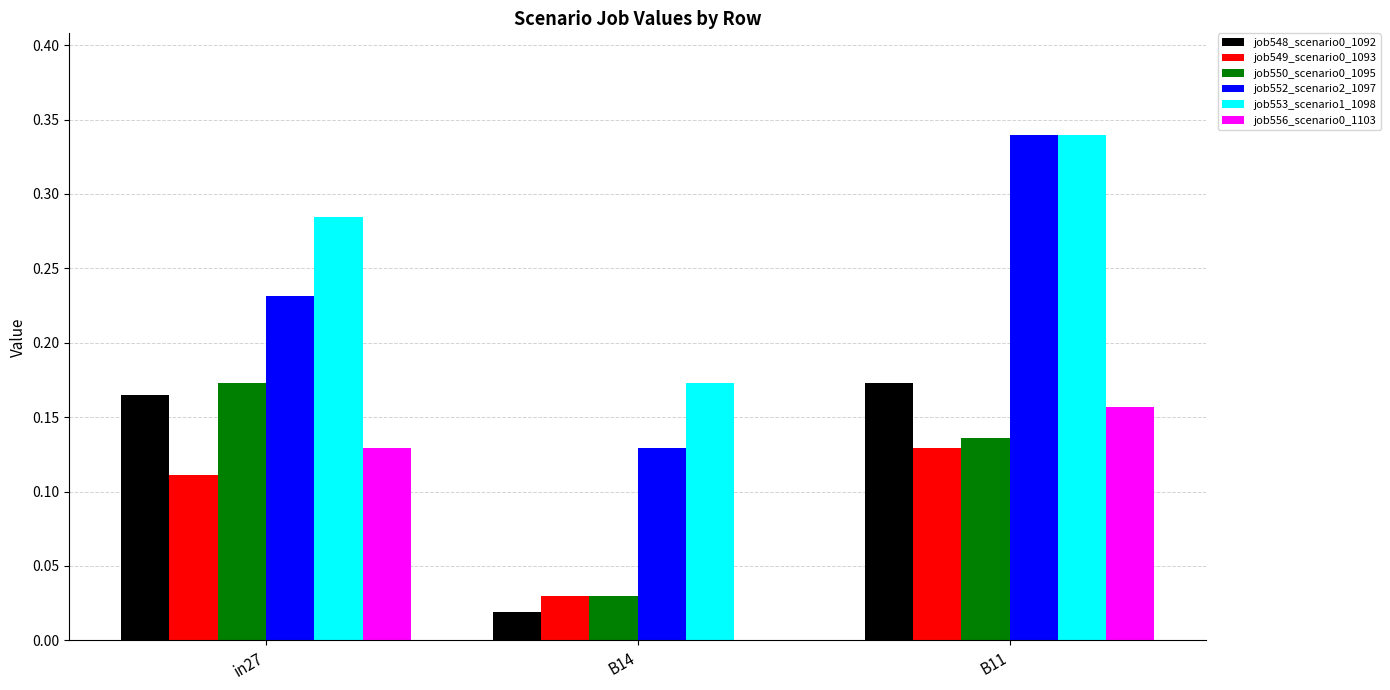

Which label corresponds to the largest value in the chart?

B11